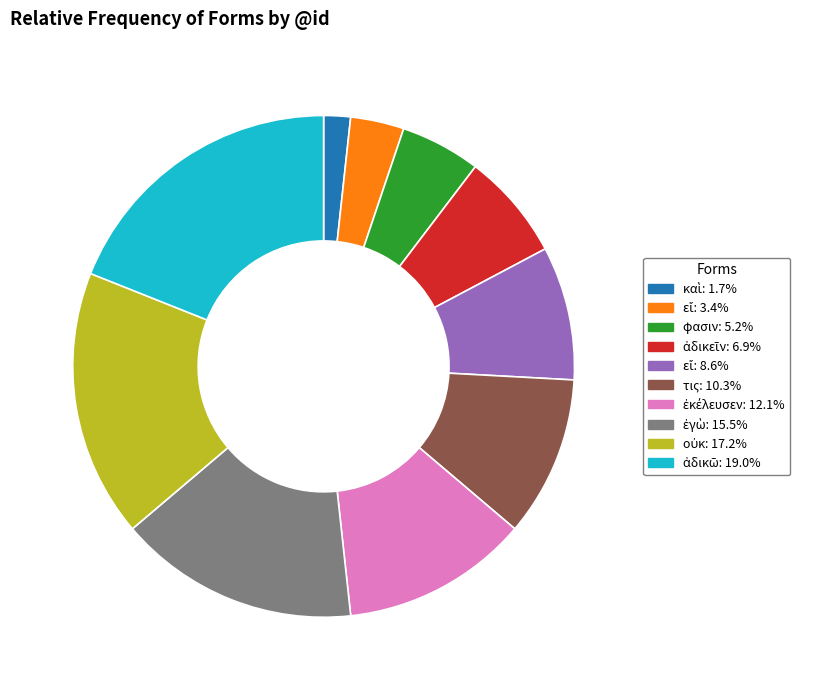

Does any single category account for the majority?

No